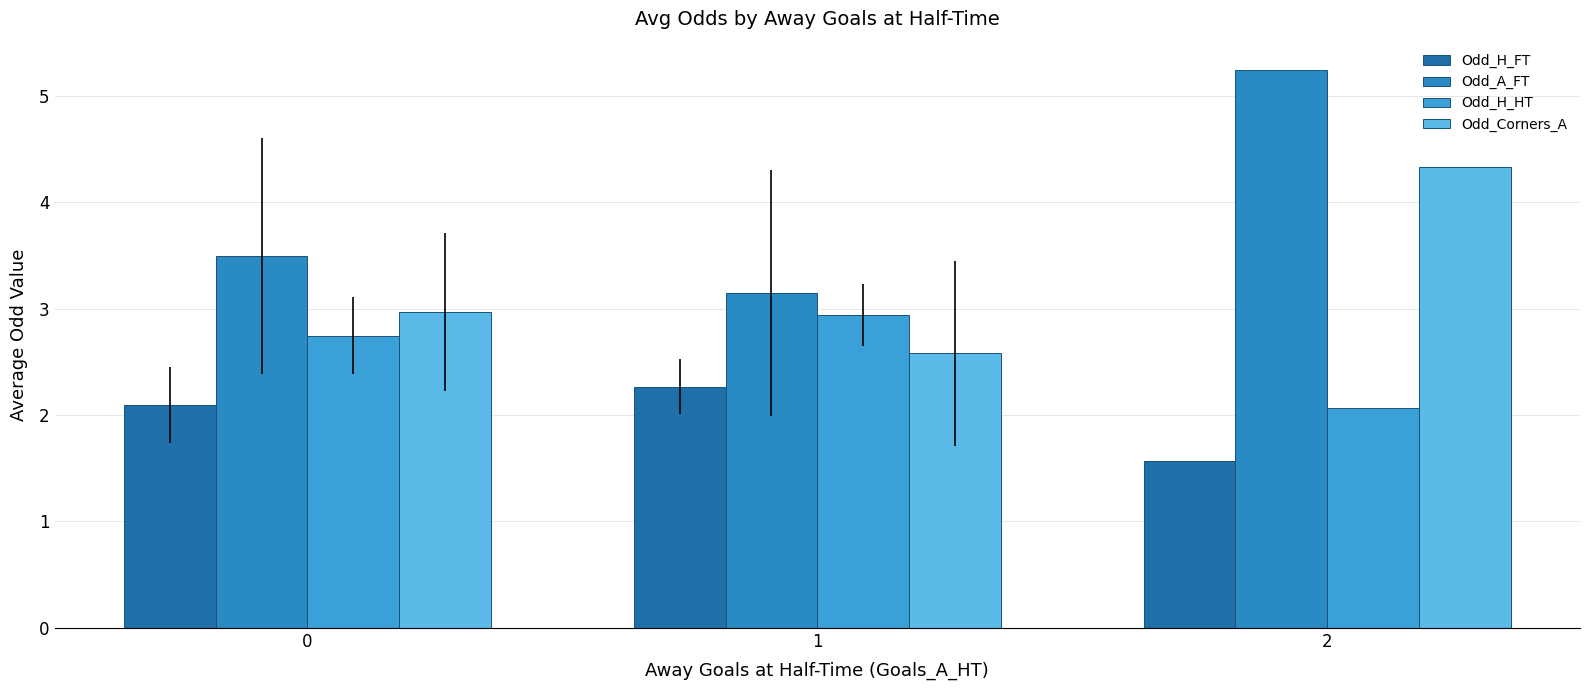

What is the value of the Odd_Corners_A bar at the 3rd from the left?

4.3